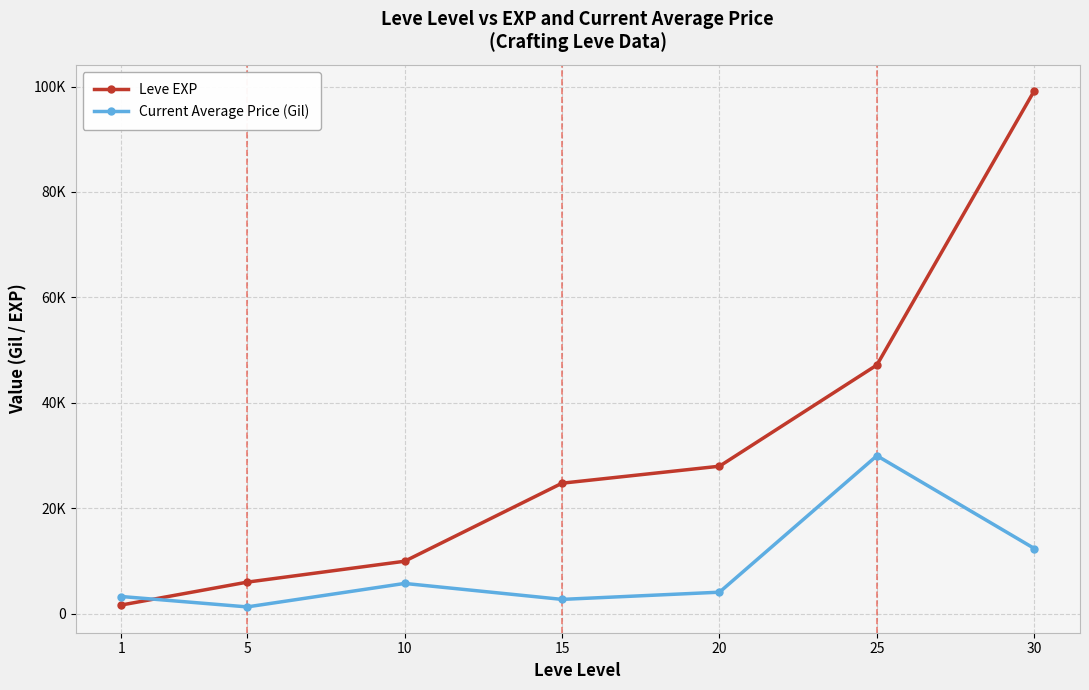

Is this an area chart (filled region under the line)?

No